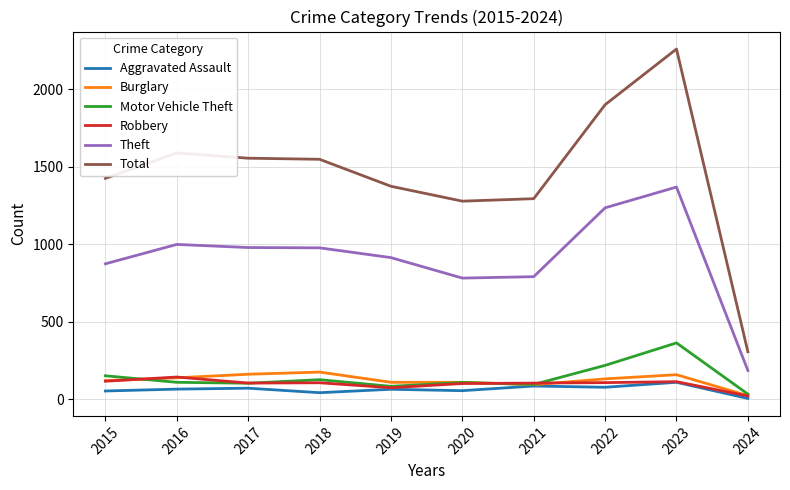

True or false: Burglary and Theft intersect in this chart.

False